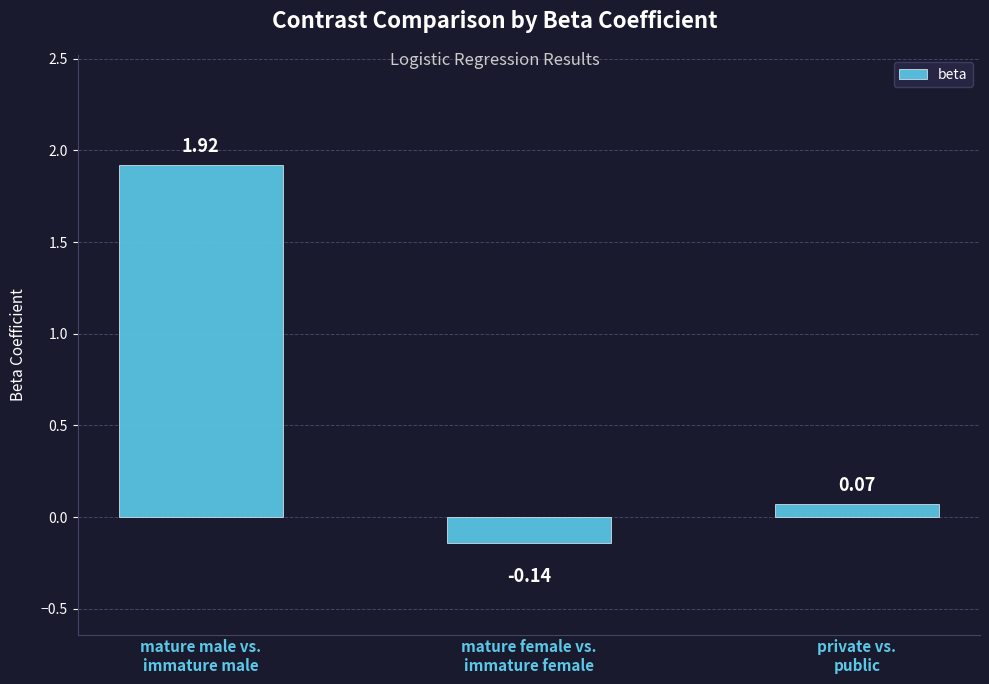

How many data points are above 0?

2